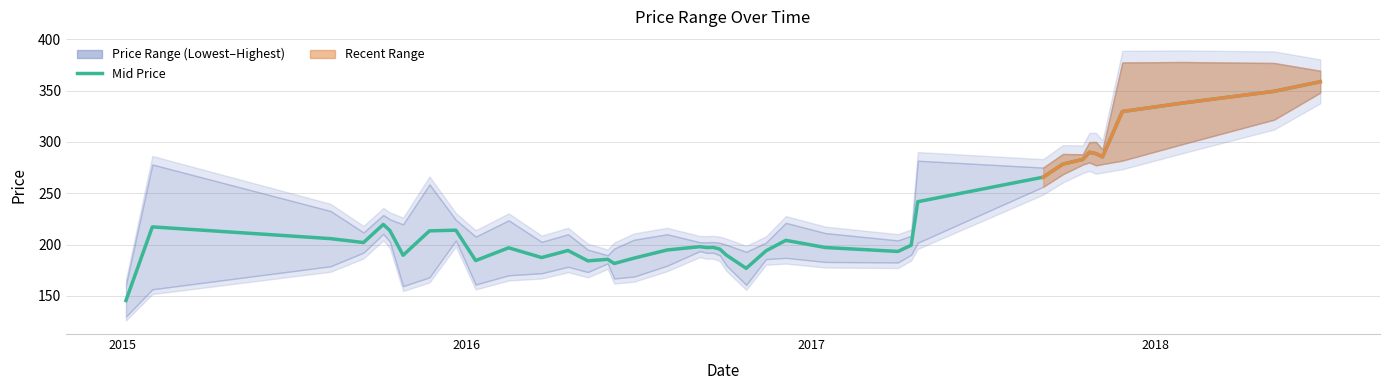

What is the value of the 13th point from the left?

194.2